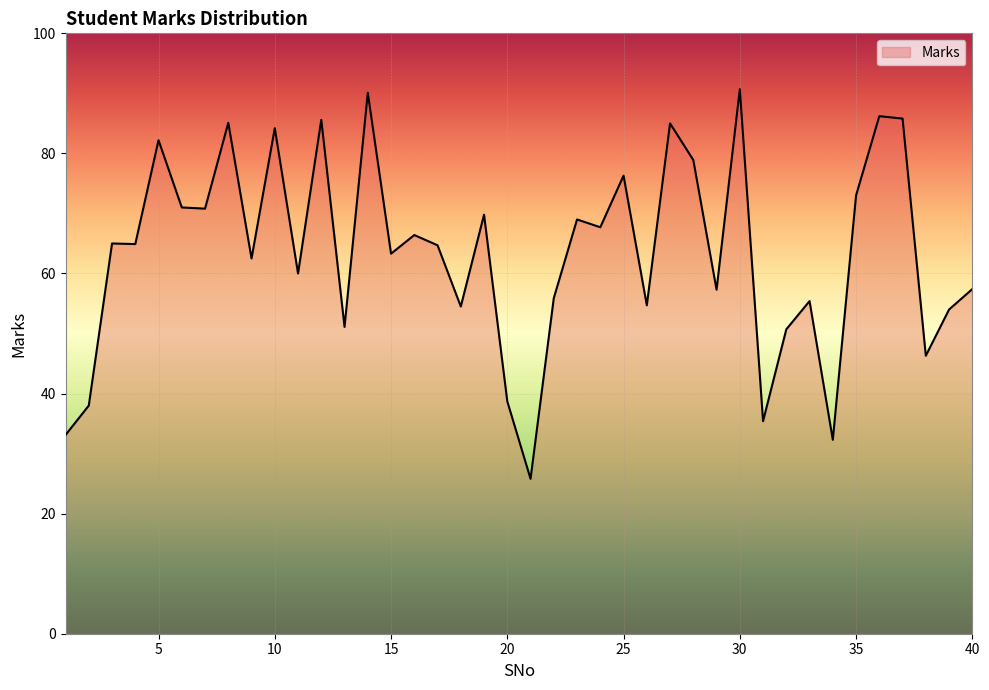

What is the smallest value displayed?

25.8